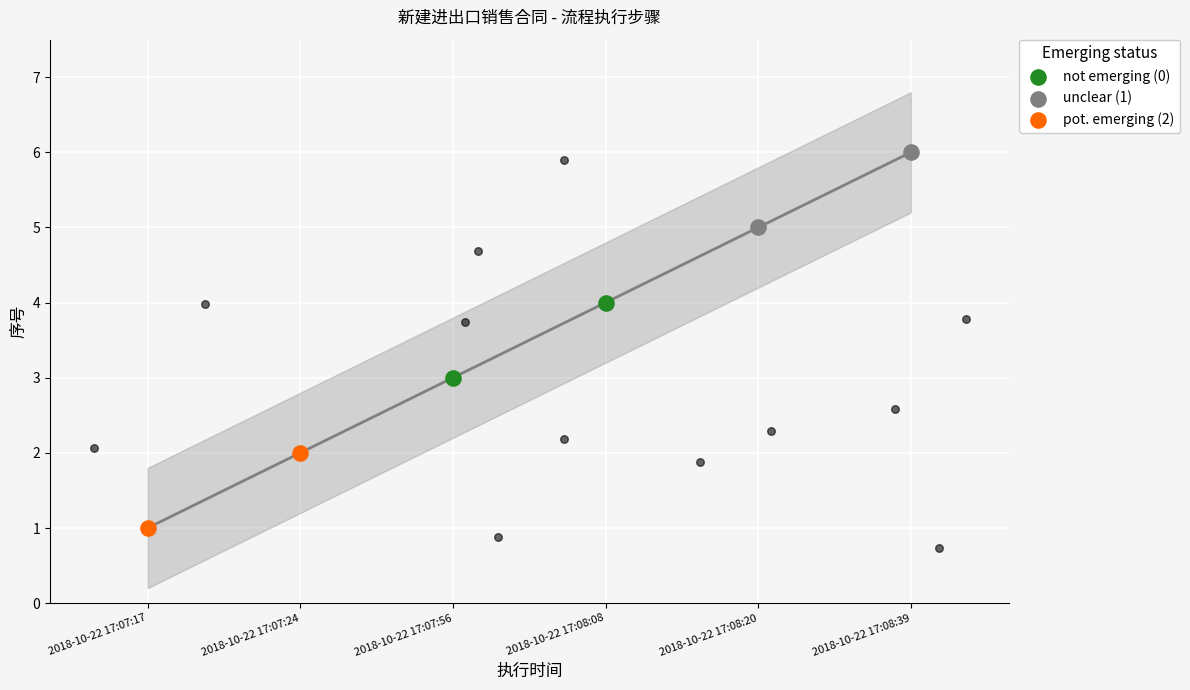

Which series reaches the maximum Y coordinate?

unclear (1)